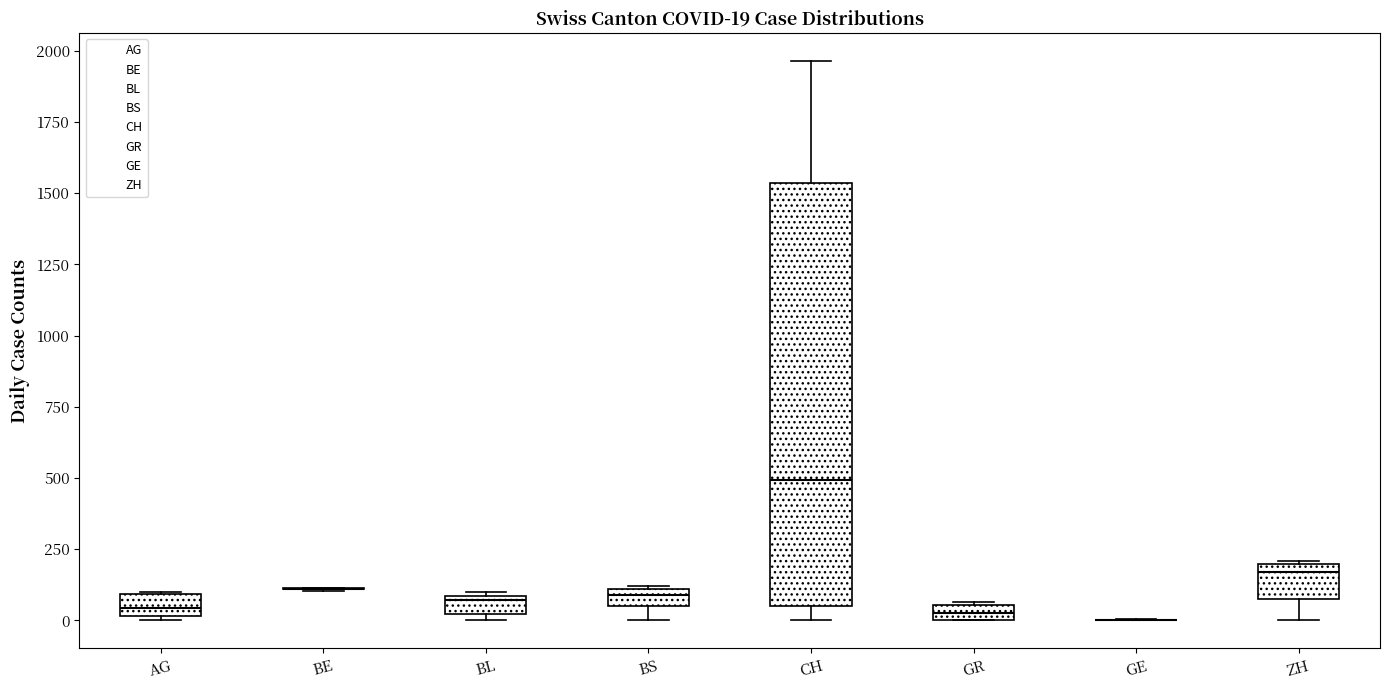

Which box is the tallest, from its lower edge to its upper edge?

CH